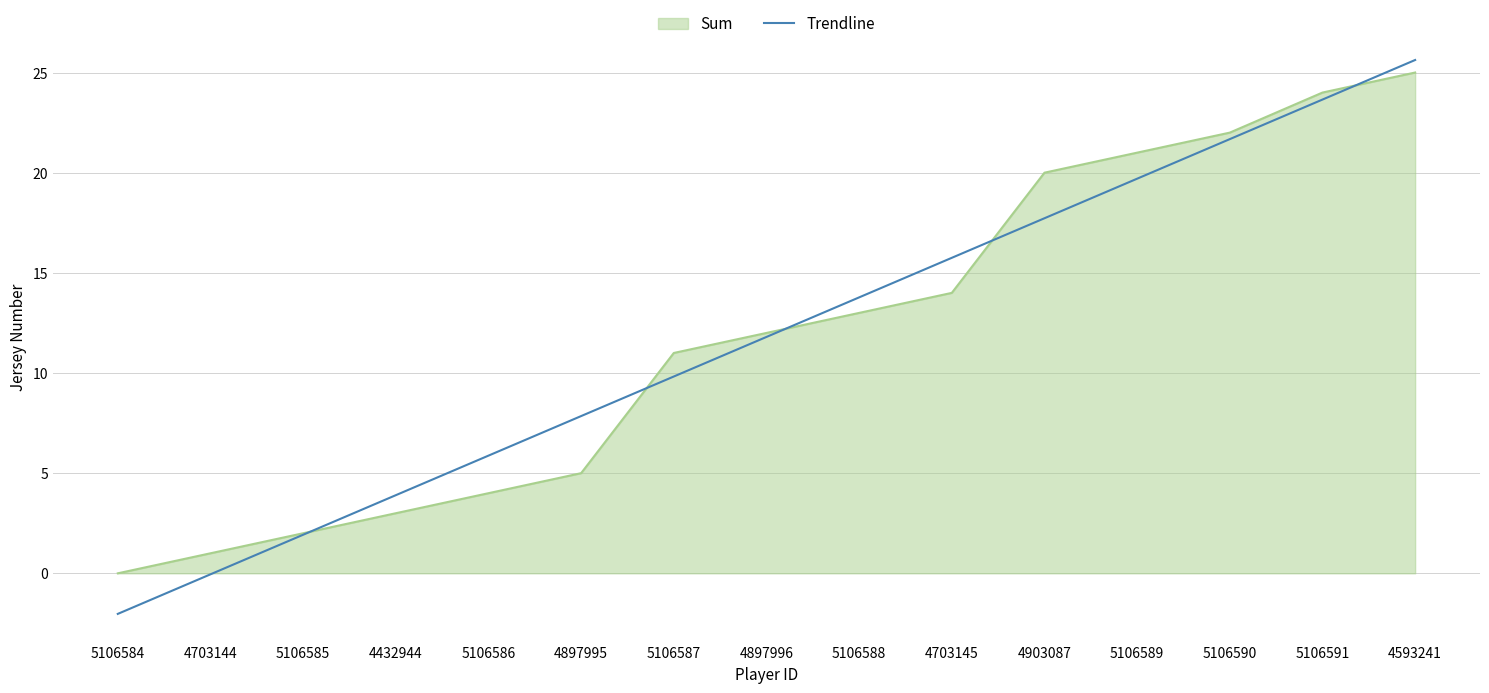

At 5106584, list the series in order from smallest to largest.

Trendline, Sum